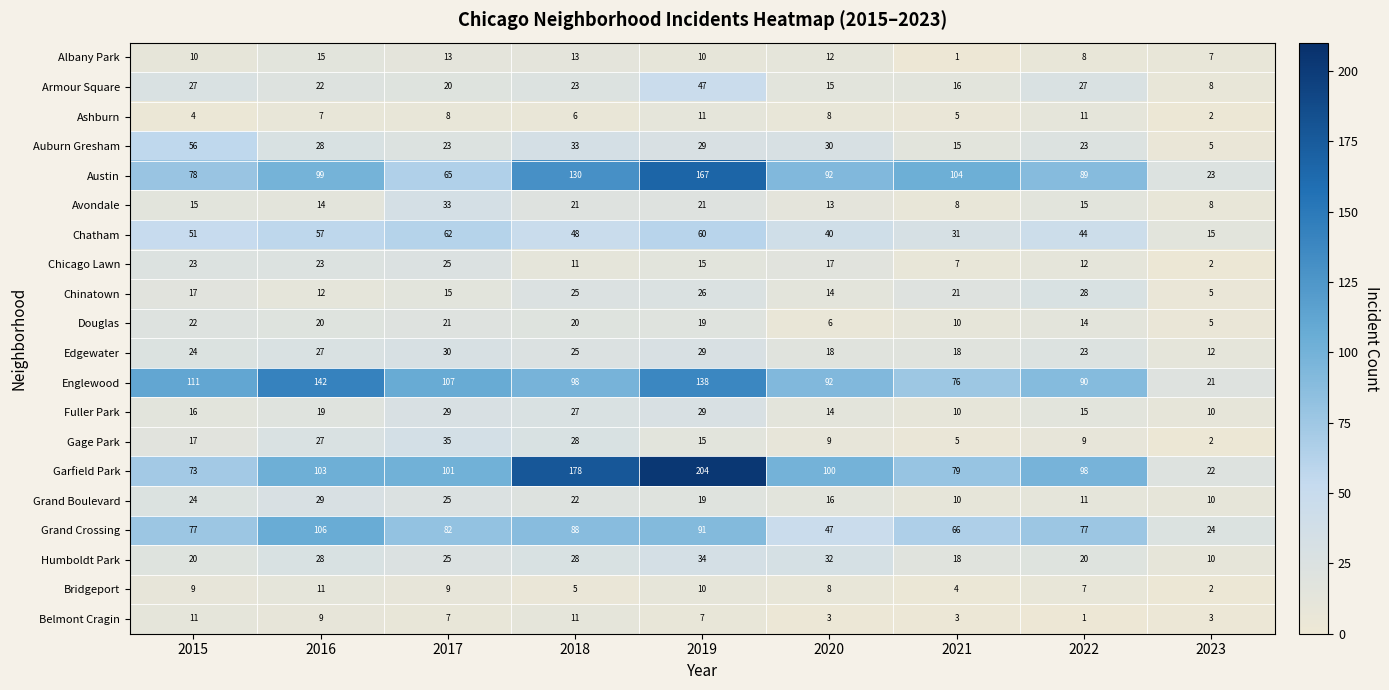

Count the number of data series in this chart.

20